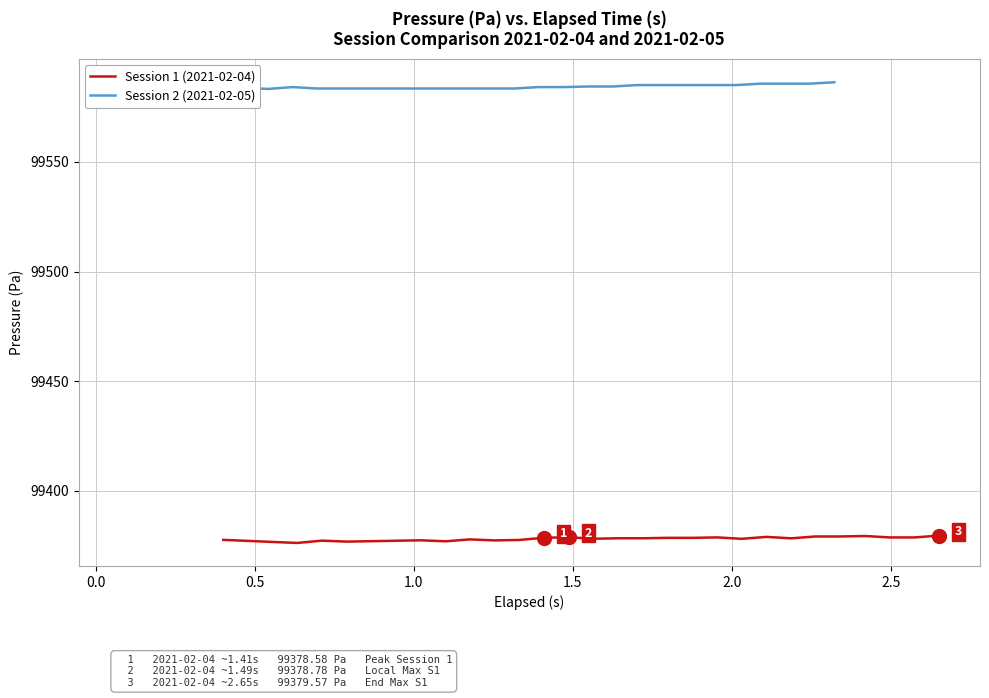

What is the highest value of the Session 1 (2021-02-04) series?

99379.6